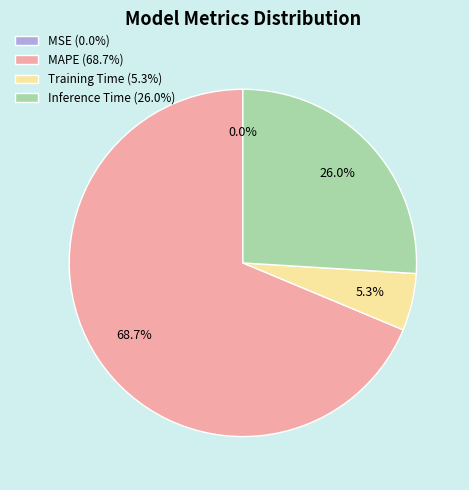

Which category has the biggest portion of the pie?

MAPE